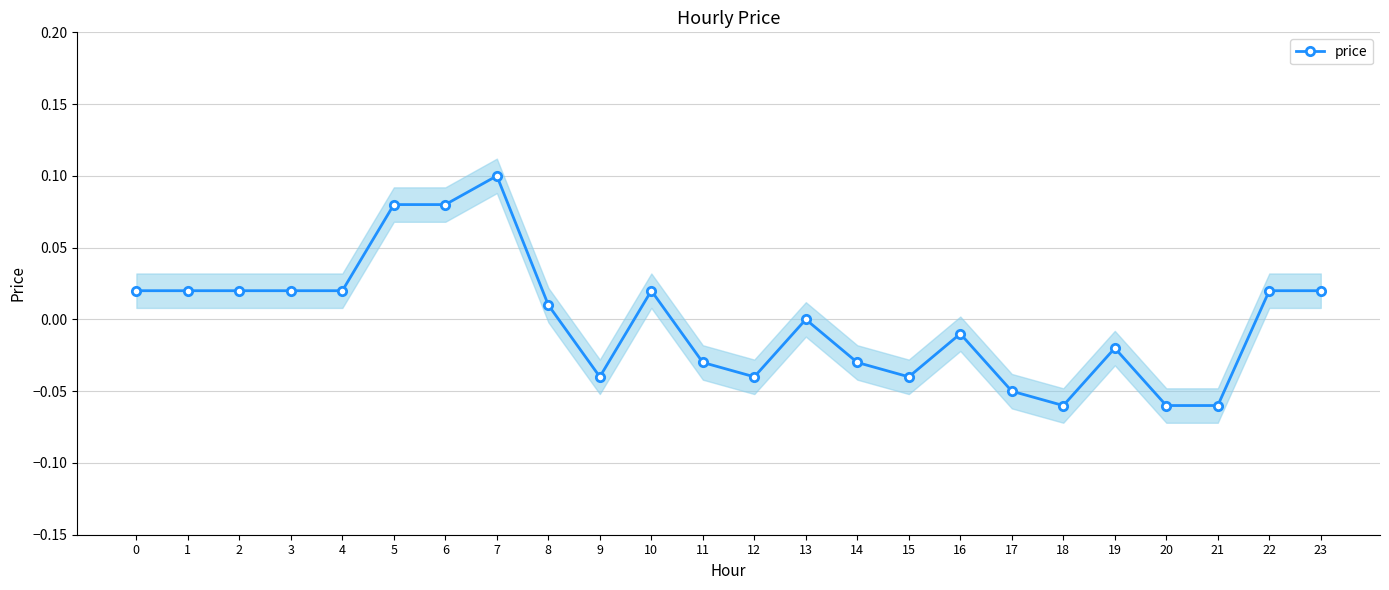

Which has a higher value, 3 or 15?

3